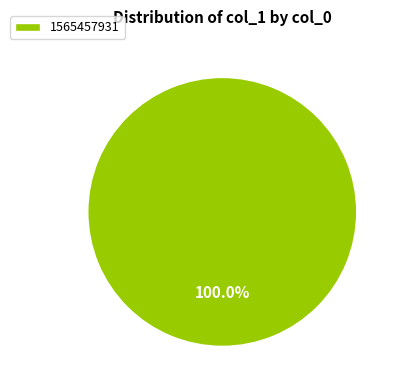

Does 1565457931 represent more than half of the total?

Yes